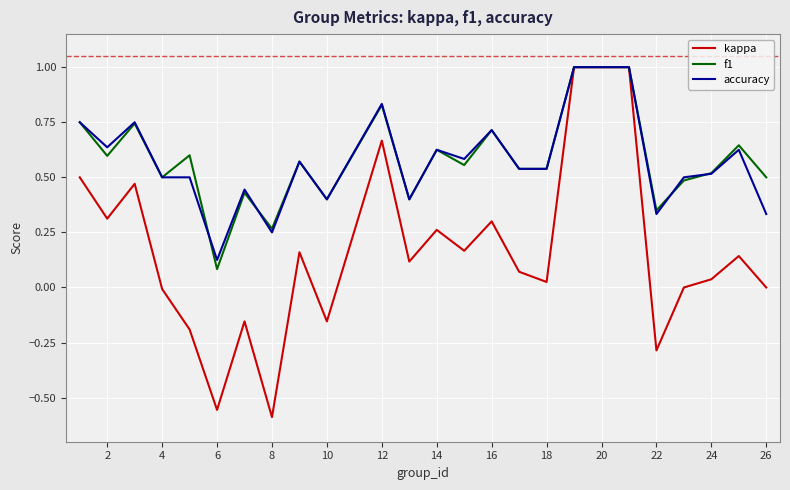

How many lines are shown in the chart?

3